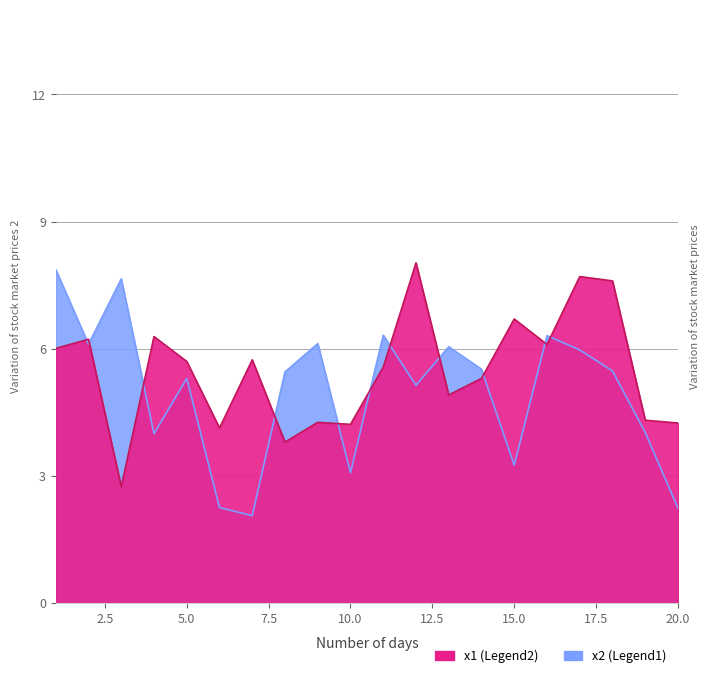

Rank the series by their maximum value, from highest to lowest.

x1, x2